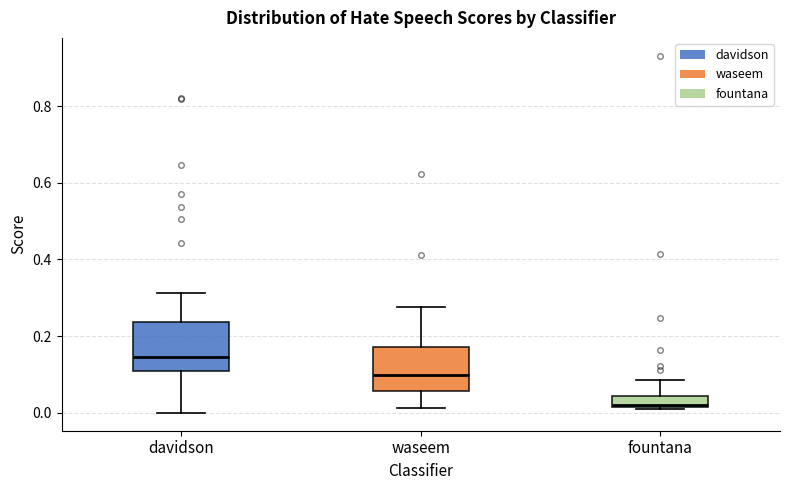

Which box's median line is the highest?

davidson